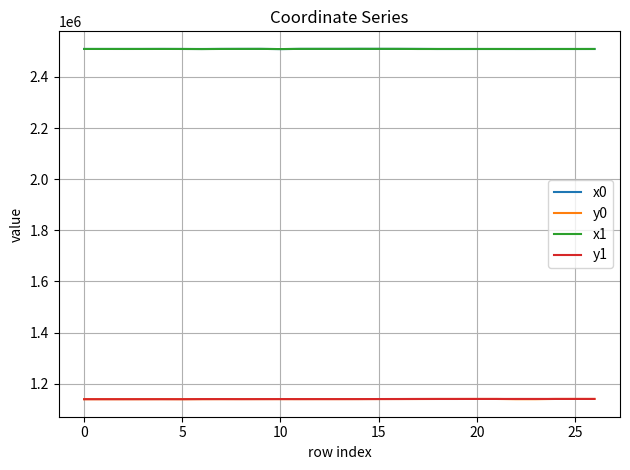

True or false: y0 and x0 intersect in this chart.

False